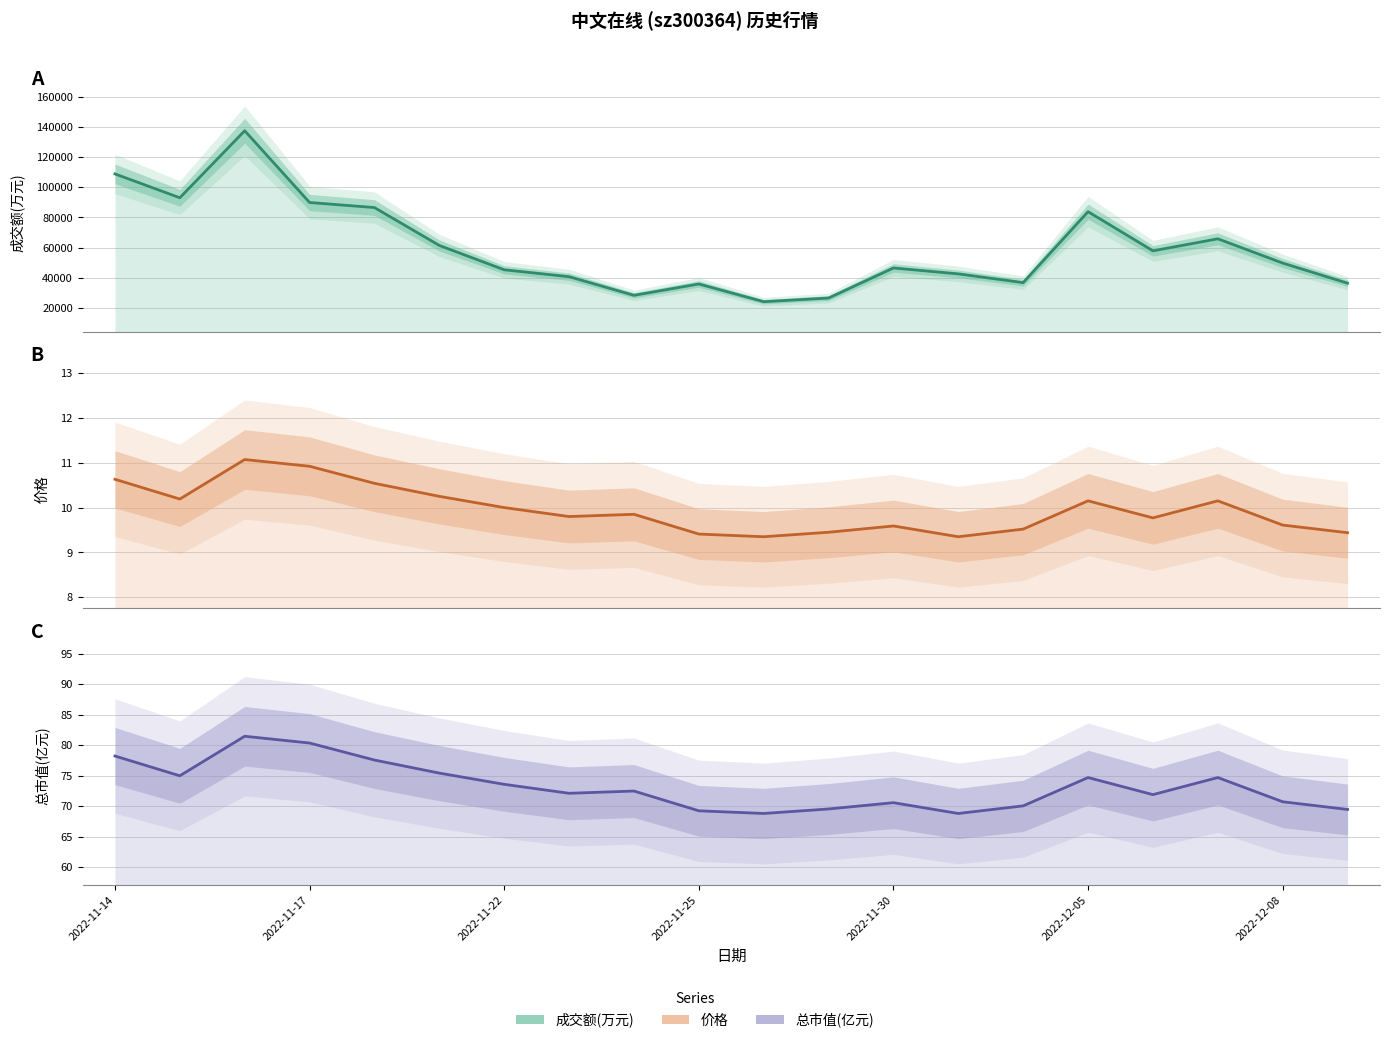

What is the minimum value for 成交额(万元)?

24270.0